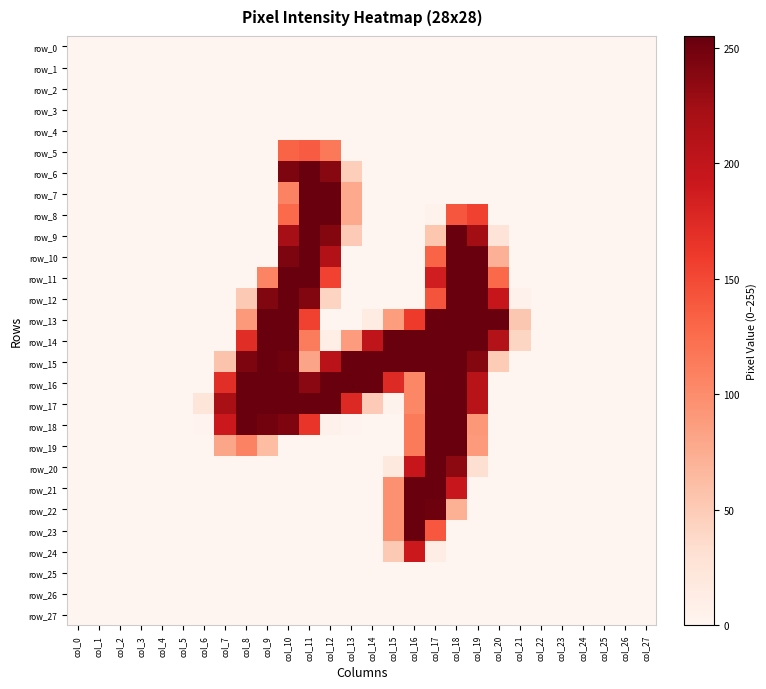

Reading left to right, transcribe all the data shown in this chart.

row_0: col_0=0	col_1=0	col_2=0	col_3=0	col_4=0	col_5=0	col_6=0	col_7=0	col_8=0	col_9=0	col_10=0	col_11=0	col_12=0	col_13=0	col_14=0	col_15=0	col_16=0	col_17=0	col_18=0	col_19=0	col_20=0	col_21=0	col_22=0	col_23=0	col_24=0	col_25=0	col_26=0	col_27=0
row_1: col_0=0	col_1=0	col_2=0	col_3=0	col_4=0	col_5=0	col_6=0	col_7=0	col_8=0	col_9=0	col_10=0	col_11=0	col_12=0	col_13=0	col_14=0	col_15=0	col_16=0	col_17=0	col_18=0	col_19=0	col_20=0	col_21=0	col_22=0	col_23=0	col_24=0	col_25=0	col_26=0	col_27=0
row_2: col_0=0	col_1=0	col_2=0	col_3=0	col_4=0	col_5=0	col_6=0	col_7=0	col_8=0	col_9=0	col_10=0	col_11=0	col_12=0	col_13=0	col_14=0	col_15=0	col_16=0	col_17=0	col_18=0	col_19=0	col_20=0	col_21=0	col_22=0	col_23=0	col_24=0	col_25=0	col_26=0	col_27=0
row_3: col_0=0	col_1=0	col_2=0	col_3=0	col_4=0	col_5=0	col_6=0	col_7=0	col_8=0	col_9=0	col_10=0	col_11=0	col_12=0	col_13=0	col_14=0	col_15=0	col_16=0	col_17=0	col_18=0	col_19=0	col_20=0	col_21=0	col_22=0	col_23=0	col_24=0	col_25=0	col_26=0	col_27=0
row_4: col_0=0	col_1=0	col_2=0	col_3=0	col_4=0	col_5=0	col_6=0	col_7=0	col_8=0	col_9=0	col_10=0	col_11=0	col_12=0	col_13=0	col_14=0	col_15=0	col_16=0	col_17=0	col_18=0	col_19=0	col_20=0	col_21=0	col_22=0	col_23=0	col_24=0	col_25=0	col_26=0	col_27=0
row_5: col_0=0	col_1=0	col_2=0	col_3=0	col_4=0	col_5=0	col_6=0	col_7=0	col_8=0	col_9=0	col_10=131	col_11=137	col_12=115	col_13=0	col_14=0	col_15=0	col_16=0	col_17=0	col_18=0	col_19=0	col_20=0	col_21=0	col_22=0	col_23=0	col_24=0	col_25=0	col_26=0	col_27=0
row_6: col_0=0	col_1=0	col_2=0	col_3=0	col_4=0	col_5=0	col_6=0	col_7=0	col_8=0	col_9=0	col_10=244	col_11=254	col_12=238	col_13=47	col_14=0	col_15=0	col_16=0	col_17=0	col_18=0	col_19=0	col_20=0	col_21=0	col_22=0	col_23=0	col_24=0	col_25=0	col_26=0	col_27=0
row_7: col_0=0	col_1=0	col_2=0	col_3=0	col_4=0	col_5=0	col_6=0	col_7=0	col_8=0	col_9=0	col_10=108	col_11=254	col_12=254	col_13=77	col_14=0	col_15=0	col_16=0	col_17=0	col_18=0	col_19=0	col_20=0	col_21=0	col_22=0	col_23=0	col_24=0	col_25=0	col_26=0	col_27=0
row_8: col_0=0	col_1=0	col_2=0	col_3=0	col_4=0	col_5=0	col_6=0	col_7=0	col_8=0	col_9=0	col_10=126	col_11=254	col_12=254	col_13=77	col_14=0	col_15=0	col_16=0	col_17=4	col_18=141	col_19=155	col_20=0	col_21=0	col_22=0	col_23=0	col_24=0	col_25=0	col_26=0	col_27=0
row_9: col_0=0	col_1=0	col_2=0	col_3=0	col_4=0	col_5=0	col_6=0	col_7=0	col_8=0	col_9=0	col_10=222	col_11=254	col_12=240	col_13=50	col_14=0	col_15=0	col_16=0	col_17=54	col_18=254	col_19=224	col_20=25	col_21=0	col_22=0	col_23=0	col_24=0	col_25=0	col_26=0	col_27=0
row_10: col_0=0	col_1=0	col_2=0	col_3=0	col_4=0	col_5=0	col_6=0	col_7=0	col_8=0	col_9=0	col_10=244	col_11=254	col_12=213	col_13=0	col_14=0	col_15=0	col_16=0	col_17=131	col_18=254	col_19=254	col_20=71	col_21=0	col_22=0	col_23=0	col_24=0	col_25=0	col_26=0	col_27=0
row_11: col_0=0	col_1=0	col_2=0	col_3=0	col_4=0	col_5=0	col_6=0	col_7=0	col_8=0	col_9=106	col_10=254	col_11=254	col_12=154	col_13=0	col_14=0	col_15=0	col_16=0	col_17=186	col_18=254	col_19=254	col_20=128	col_21=0	col_22=0	col_23=0	col_24=0	col_25=0	col_26=0	col_27=0
row_12: col_0=0	col_1=0	col_2=0	col_3=0	col_4=0	col_5=0	col_6=0	col_7=0	col_8=51	col_9=242	col_10=254	col_11=241	col_12=42	col_13=0	col_14=0	col_15=0	col_16=0	col_17=142	col_18=254	col_19=254	col_20=195	col_21=5	col_22=0	col_23=0	col_24=0	col_25=0	col_26=0	col_27=0
row_13: col_0=0	col_1=0	col_2=0	col_3=0	col_4=0	col_5=0	col_6=0	col_7=0	col_8=90	col_9=254	col_10=254	col_11=155	col_12=0	col_13=0	col_14=13	col_15=87	col_16=160	col_17=253	col_18=254	col_19=254	col_20=254	col_21=53	col_22=0	col_23=0	col_24=0	col_25=0	col_26=0	col_27=0
row_14: col_0=0	col_1=0	col_2=0	col_3=0	col_4=0	col_5=0	col_6=0	col_7=0	col_8=172	col_9=254	col_10=254	col_11=113	col_12=10	col_13=88	col_14=201	col_15=255	col_16=254	col_17=254	col_18=255	col_19=254	col_20=211	col_21=41	col_22=0	col_23=0	col_24=0	col_25=0	col_26=0	col_27=0
row_15: col_0=0	col_1=0	col_2=0	col_3=0	col_4=0	col_5=0	col_6=0	col_7=56	col_8=244	col_9=254	col_10=250	col_11=81	col_12=206	col_13=254	col_14=254	col_15=254	col_16=254	col_17=254	col_18=254	col_19=240	col_20=49	col_21=0	col_22=0	col_23=0	col_24=0	col_25=0	col_26=0	col_27=0
row_16: col_0=0	col_1=0	col_2=0	col_3=0	col_4=0	col_5=0	col_6=0	col_7=171	col_8=254	col_9=254	col_10=254	col_11=237	col_12=254	col_13=255	col_14=254	col_15=174	col_16=104	col_17=253	col_18=254	col_19=207	col_20=0	col_21=0	col_22=0	col_23=0	col_24=0	col_25=0	col_26=0	col_27=0
row_17: col_0=0	col_1=0	col_2=0	col_3=0	col_4=0	col_5=0	col_6=24	col_7=219	col_8=254	col_9=254	col_10=254	col_11=254	col_12=254	col_13=175	col_14=50	col_15=4	col_16=104	col_17=254	col_18=254	col_19=207	col_20=0	col_21=0	col_22=0	col_23=0	col_24=0	col_25=0	col_26=0	col_27=0
row_18: col_0=0	col_1=0	col_2=0	col_3=0	col_4=0	col_5=0	col_6=2	col_7=191	col_8=254	col_9=249	col_10=243	col_11=165	col_12=5	col_13=2	col_14=0	col_15=0	col_16=114	col_17=254	col_18=254	col_19=91	col_20=0	col_21=0	col_22=0	col_23=0	col_24=0	col_25=0	col_26=0	col_27=0
row_19: col_0=0	col_1=0	col_2=0	col_3=0	col_4=0	col_5=0	col_6=0	col_7=80	col_8=107	col_9=62	col_10=0	col_11=0	col_12=0	col_13=0	col_14=0	col_15=0	col_16=114	col_17=254	col_18=255	col_19=89	col_20=0	col_21=0	col_22=0	col_23=0	col_24=0	col_25=0	col_26=0	col_27=0
row_20: col_0=0	col_1=0	col_2=0	col_3=0	col_4=0	col_5=0	col_6=0	col_7=0	col_8=0	col_9=0	col_10=0	col_11=0	col_12=0	col_13=0	col_14=0	col_15=18	col_16=195	col_17=254	col_18=235	col_19=31	col_20=0	col_21=0	col_22=0	col_23=0	col_24=0	col_25=0	col_26=0	col_27=0
row_21: col_0=0	col_1=0	col_2=0	col_3=0	col_4=0	col_5=0	col_6=0	col_7=0	col_8=0	col_9=0	col_10=0	col_11=0	col_12=0	col_13=0	col_14=0	col_15=96	col_16=254	col_17=254	col_18=194	col_19=0	col_20=0	col_21=0	col_22=0	col_23=0	col_24=0	col_25=0	col_26=0	col_27=0
row_22: col_0=0	col_1=0	col_2=0	col_3=0	col_4=0	col_5=0	col_6=0	col_7=0	col_8=0	col_9=0	col_10=0	col_11=0	col_12=0	col_13=0	col_14=0	col_15=96	col_16=254	col_17=251	col_18=72	col_19=0	col_20=0	col_21=0	col_22=0	col_23=0	col_24=0	col_25=0	col_26=0	col_27=0
row_23: col_0=0	col_1=0	col_2=0	col_3=0	col_4=0	col_5=0	col_6=0	col_7=0	col_8=0	col_9=0	col_10=0	col_11=0	col_12=0	col_13=0	col_14=0	col_15=96	col_16=254	col_17=140	col_18=0	col_19=0	col_20=0	col_21=0	col_22=0	col_23=0	col_24=0	col_25=0	col_26=0	col_27=0
row_24: col_0=0	col_1=0	col_2=0	col_3=0	col_4=0	col_5=0	col_6=0	col_7=0	col_8=0	col_9=0	col_10=0	col_11=0	col_12=0	col_13=0	col_14=0	col_15=51	col_16=191	col_17=11	col_18=0	col_19=0	col_20=0	col_21=0	col_22=0	col_23=0	col_24=0	col_25=0	col_26=0	col_27=0
row_25: col_0=0	col_1=0	col_2=0	col_3=0	col_4=0	col_5=0	col_6=0	col_7=0	col_8=0	col_9=0	col_10=0	col_11=0	col_12=0	col_13=0	col_14=0	col_15=0	col_16=0	col_17=0	col_18=0	col_19=0	col_20=0	col_21=0	col_22=0	col_23=0	col_24=0	col_25=0	col_26=0	col_27=0
row_26: col_0=0	col_1=0	col_2=0	col_3=0	col_4=0	col_5=0	col_6=0	col_7=0	col_8=0	col_9=0	col_10=0	col_11=0	col_12=0	col_13=0	col_14=0	col_15=0	col_16=0	col_17=0	col_18=0	col_19=0	col_20=0	col_21=0	col_22=0	col_23=0	col_24=0	col_25=0	col_26=0	col_27=0
row_27: col_0=0	col_1=0	col_2=0	col_3=0	col_4=0	col_5=0	col_6=0	col_7=0	col_8=0	col_9=0	col_10=0	col_11=0	col_12=0	col_13=0	col_14=0	col_15=0	col_16=0	col_17=0	col_18=0	col_19=0	col_20=0	col_21=0	col_22=0	col_23=0	col_24=0	col_25=0	col_26=0	col_27=0